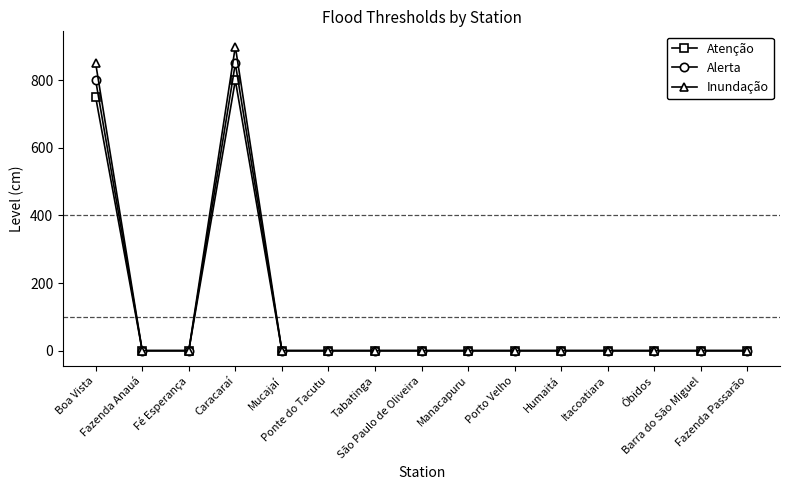

Which series has the largest range (max minus min)?

Inundação